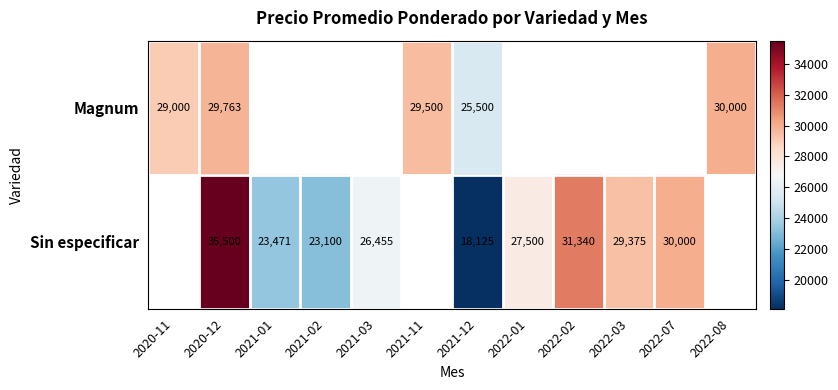

Between 2022-07 and 2021-11, which is larger?

2021-11